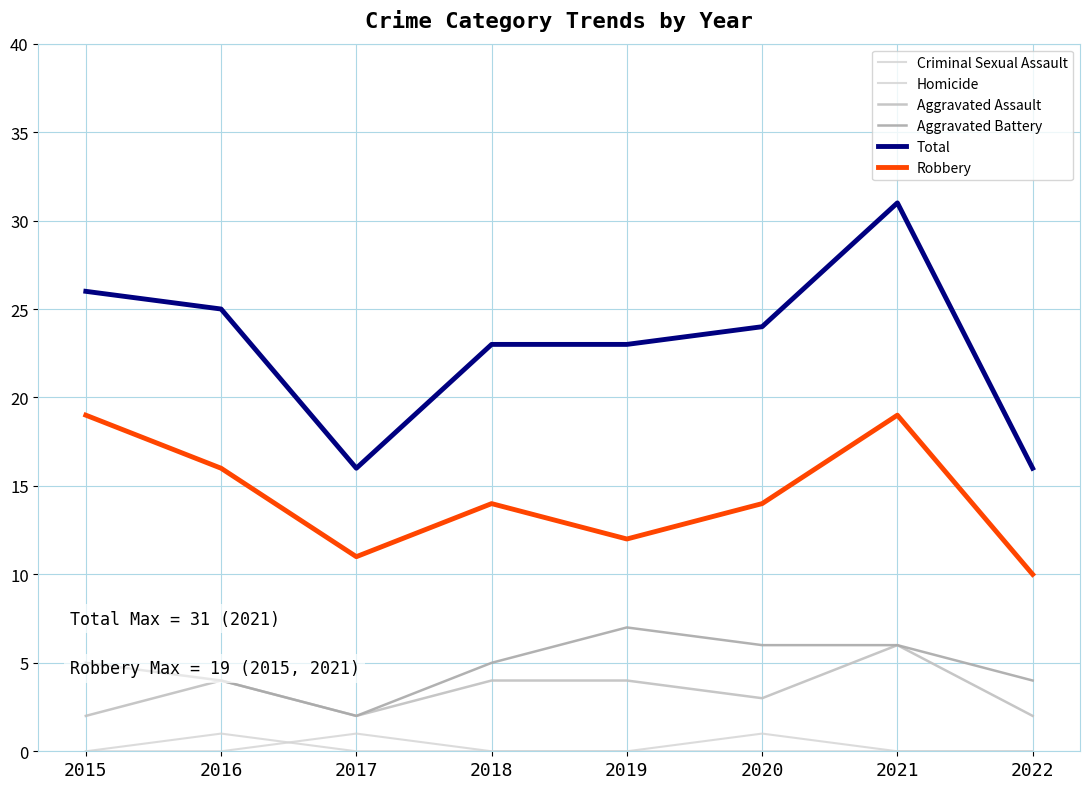

At 2015, list the series in order from smallest to largest.

Criminal Sexual Assault, Homicide, Aggravated Assault, Aggravated Battery, Robbery, Total